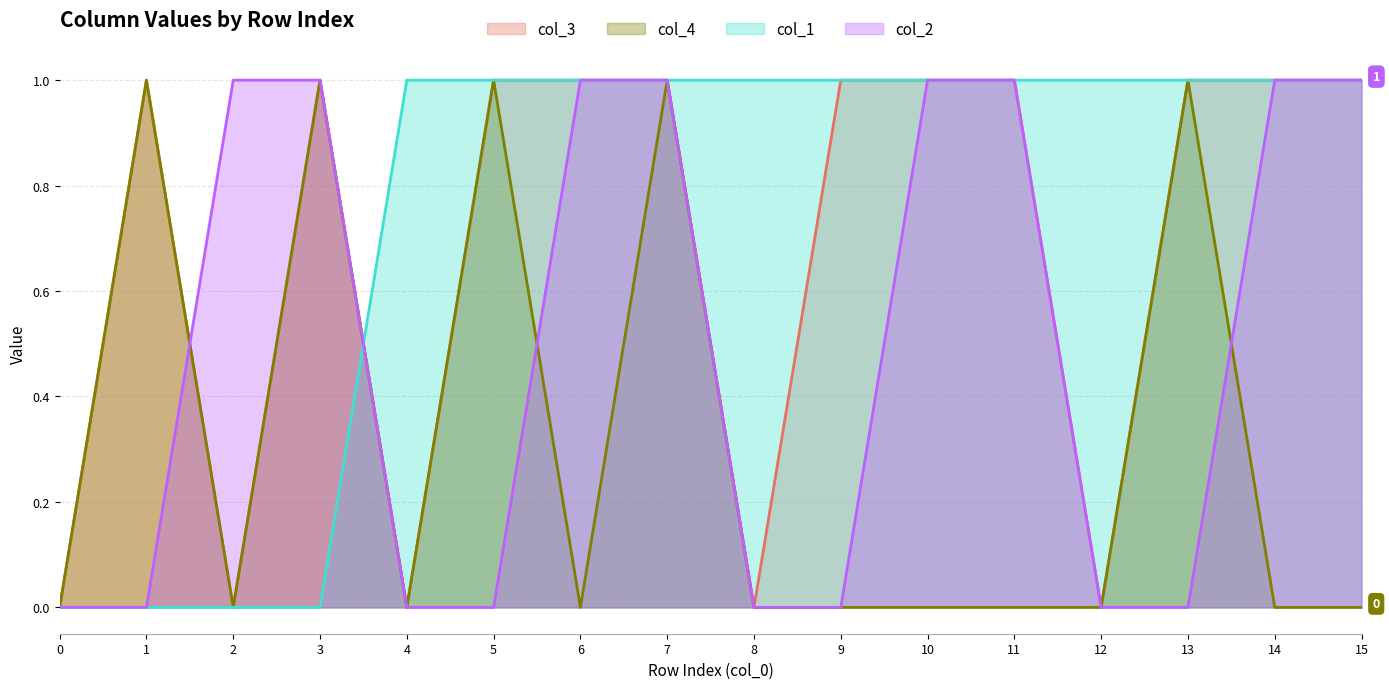

At 6, list the series in order from smallest to largest.

col_4, col_3, col_1, col_2